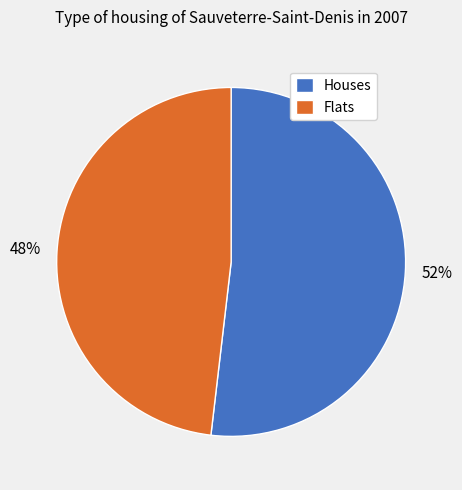

Approximately how many times larger is the value at Flats compared to Houses?

0.9